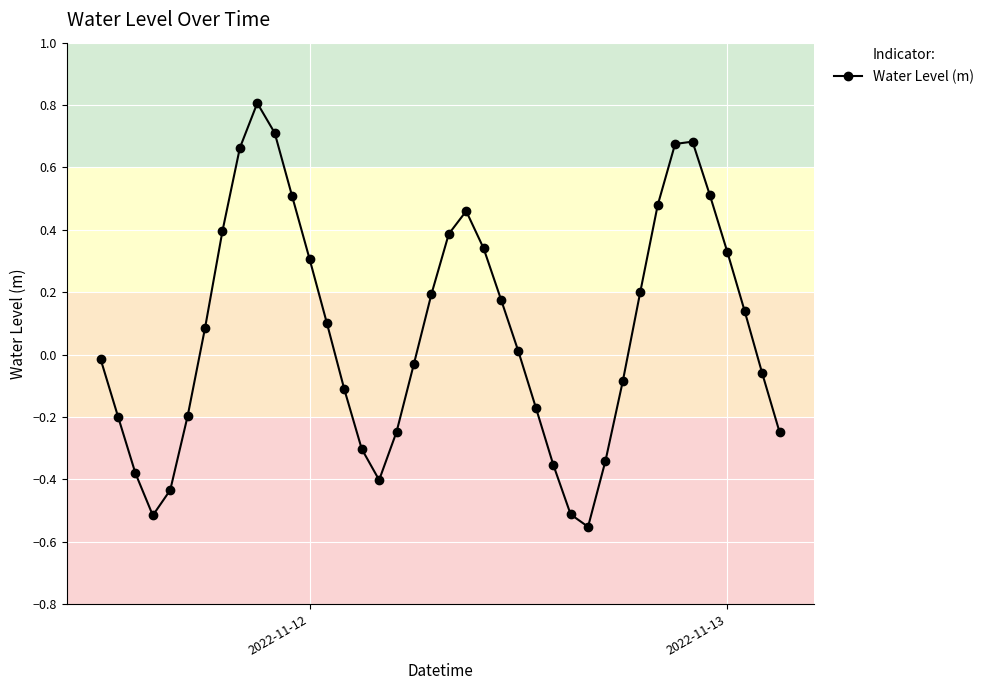

What is the greatest value displayed?

0.8